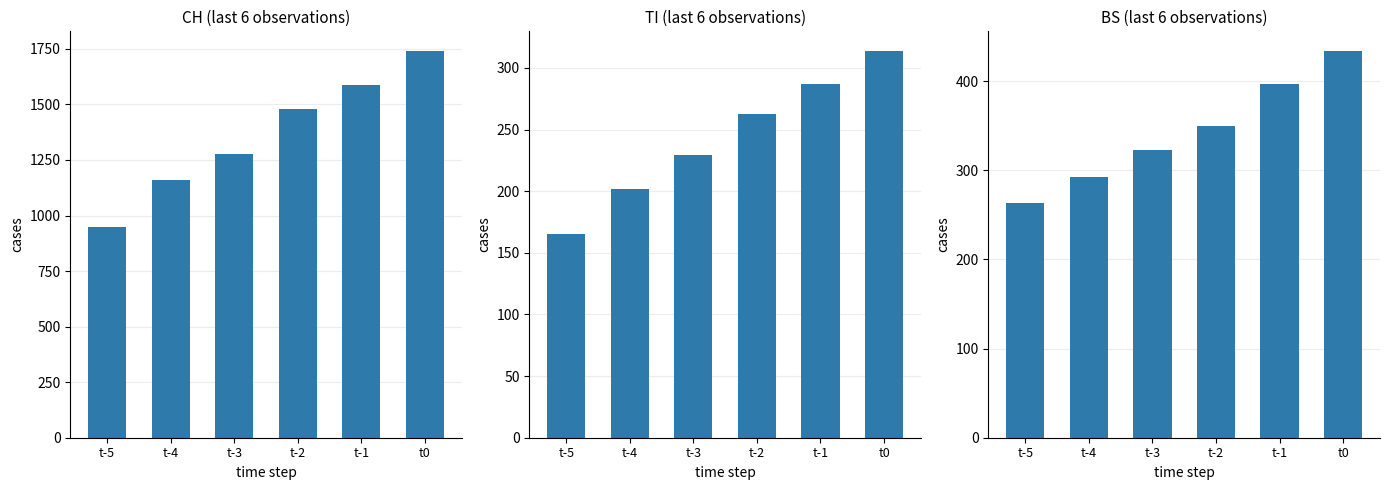

How many values in the BS series exceed 350?

2